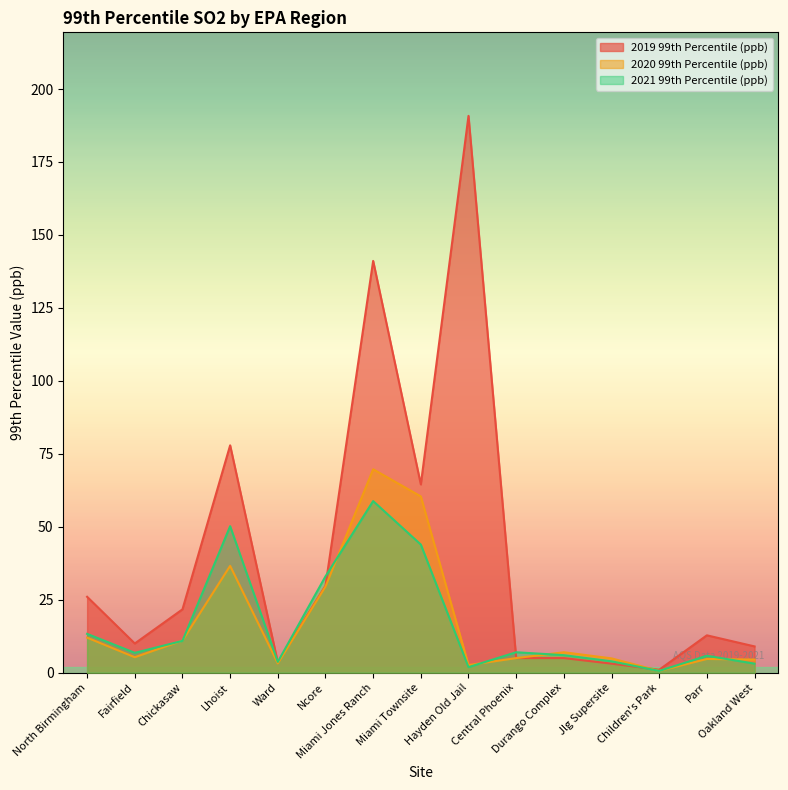

Reading right to left, transcribe all the data shown in this chart.

2019 99th Percentile (ppb): Oakland West=9.0	Parr=12.8	Children's Park=1.0	Jlg Supersite=3.1	Durango Complex=5.0	Central Phoenix=5.0	Hayden Old Jail=190.8	Miami Townsite=64.5	Miami Jones Ranch=141.1	Ncore=29.8	Ward=3.5	Lhoist=77.9	Chickasaw=21.7	Fairfield=10.0	North Birmingham=26.0
2020 99th Percentile (ppb): Oakland West=4.5	Parr=4.7	Children's Park=0.6	Jlg Supersite=4.9	Durango Complex=7.0	Central Phoenix=5.0	Hayden Old Jail=2.6	Miami Townsite=60.4	Miami Jones Ranch=69.7	Ncore=29.5	Ward=3.2	Lhoist=36.6	Chickasaw=11.0	Fairfield=5.3	North Birmingham=12.0
2021 99th Percentile (ppb): Oakland West=3.1	Parr=5.8	Children's Park=0.6	Jlg Supersite=3.9	Durango Complex=6.0	Central Phoenix=7.0	Hayden Old Jail=1.9	Miami Townsite=43.9	Miami Jones Ranch=58.8	Ncore=33.0	Ward=3.7	Lhoist=50.2	Chickasaw=10.9	Fairfield=6.8	North Birmingham=13.3